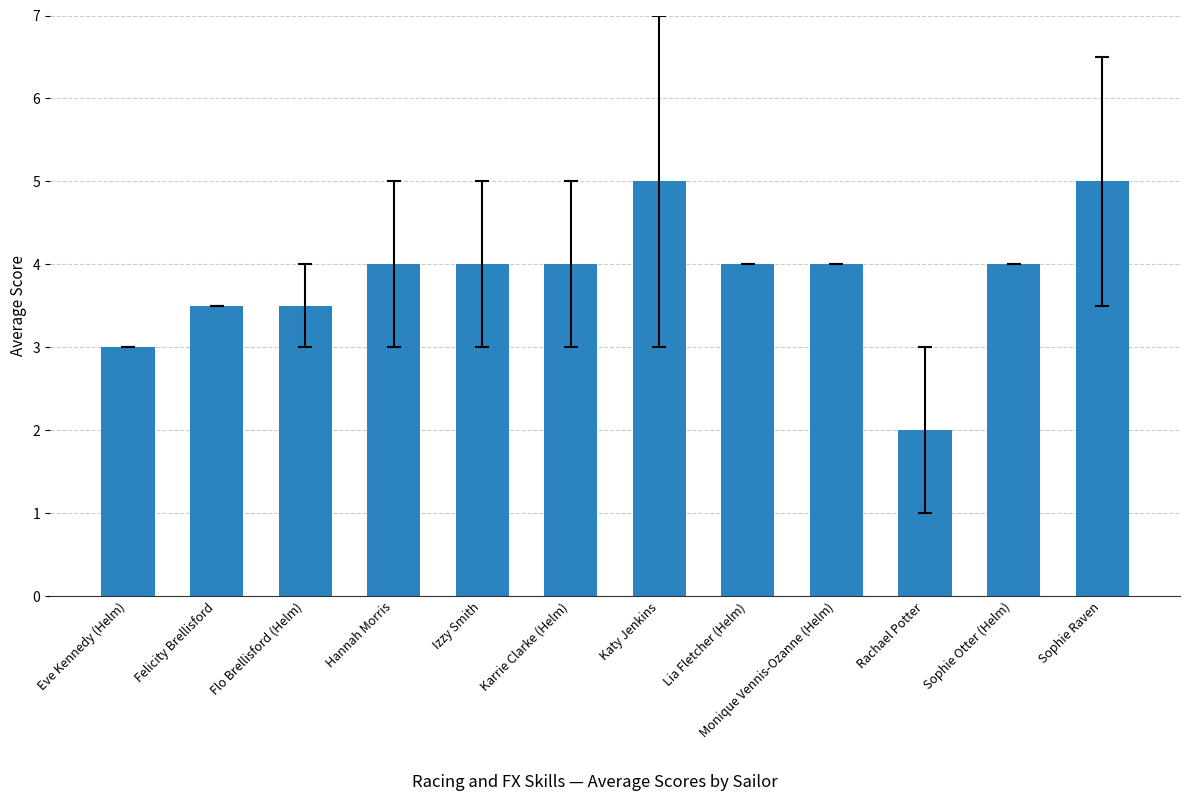

What value does the data have at Hannah Morris?

4.0